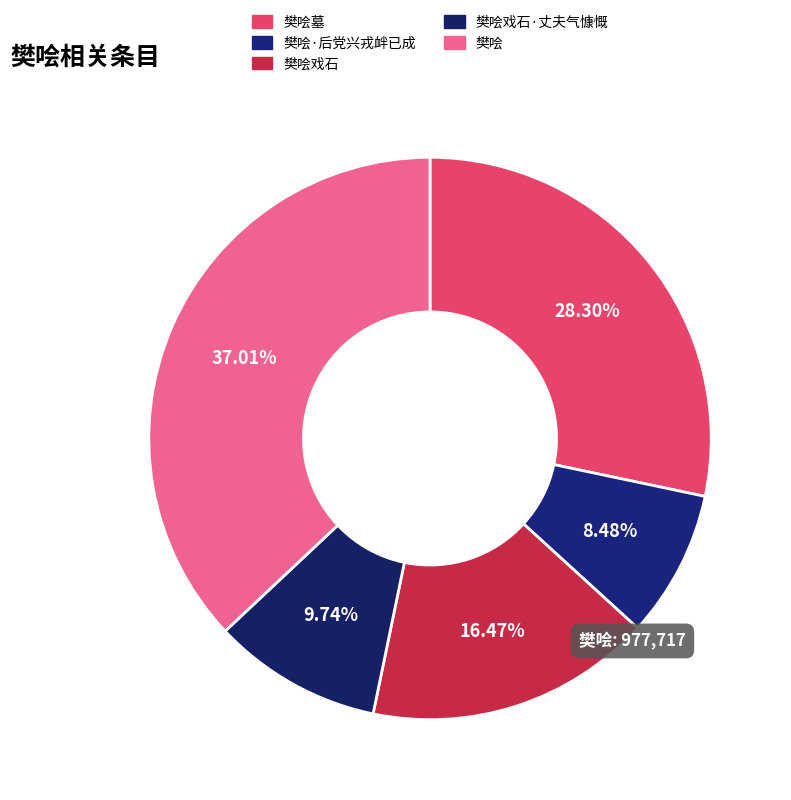

Which slice is the smallest?

樊哙·后党兴戎衅已成